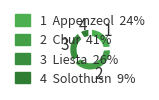

Count the number of slices in the pie.

4